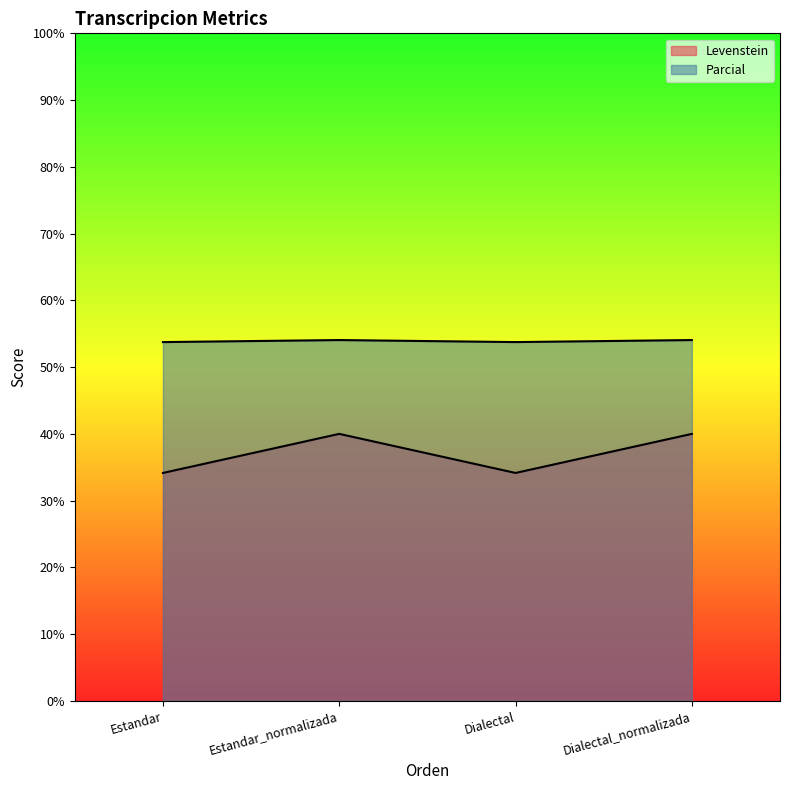

Reading left to right, list all the values displayed in this chart.

Levenstein: Estandar=34.1	Estandar_normalizada=40.0	Dialectal=34.1	Dialectal_normalizada=40.0
Parcial: Estandar=53.8	Estandar_normalizada=54.1	Dialectal=53.8	Dialectal_normalizada=54.1